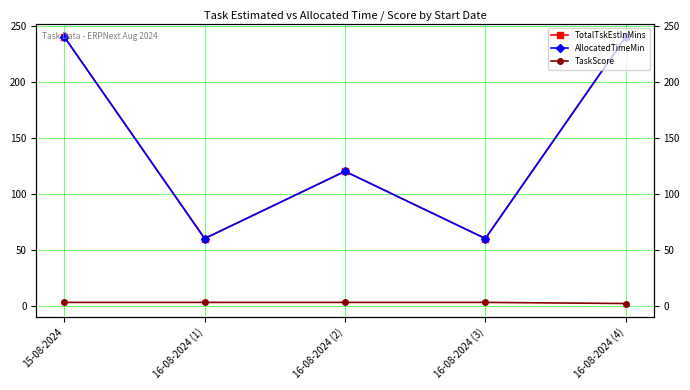

Between 16-08-2024 (1) and 16-08-2024 (2), which series saw the biggest shift?

TotalTskEstInMins